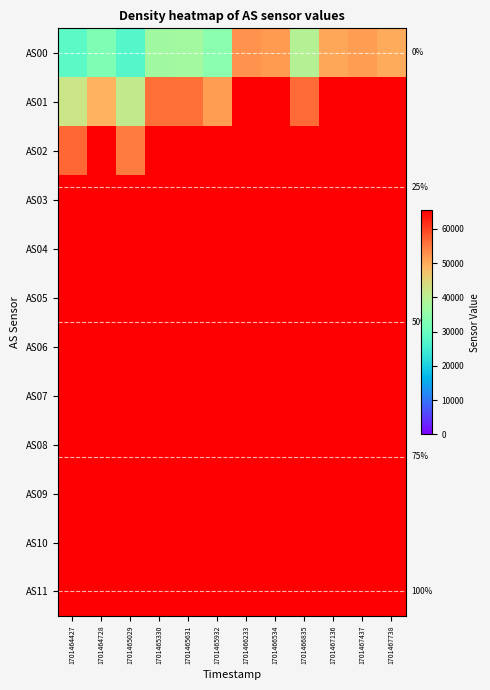

Which series has the widest spread of values?

AS00